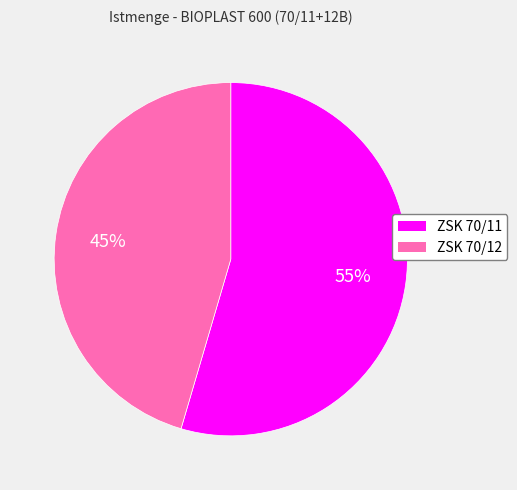

True or false: ZSK 70/12 accounts for 33% of the total.

False